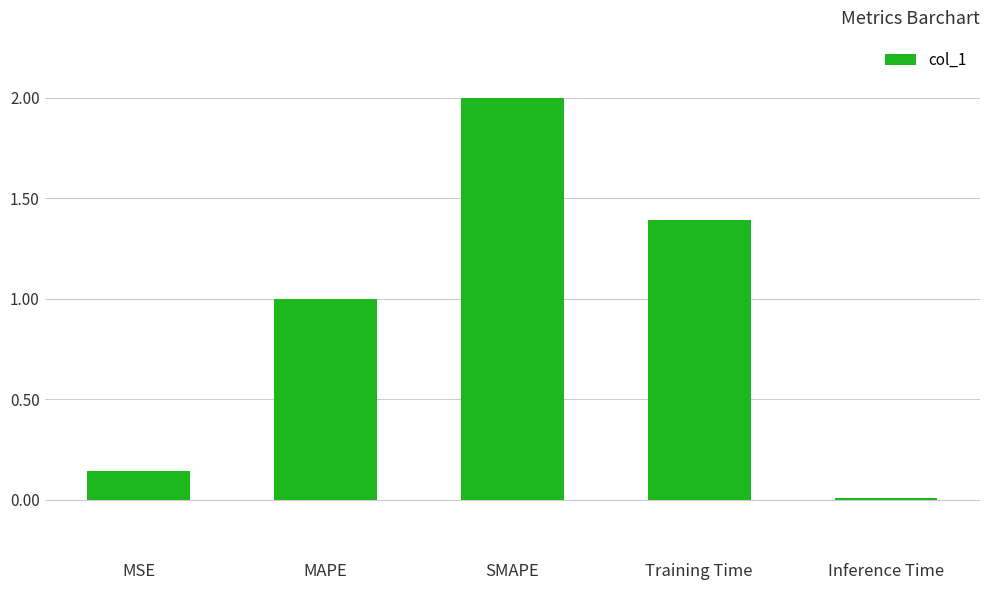

What is the sum of all values?

4.5